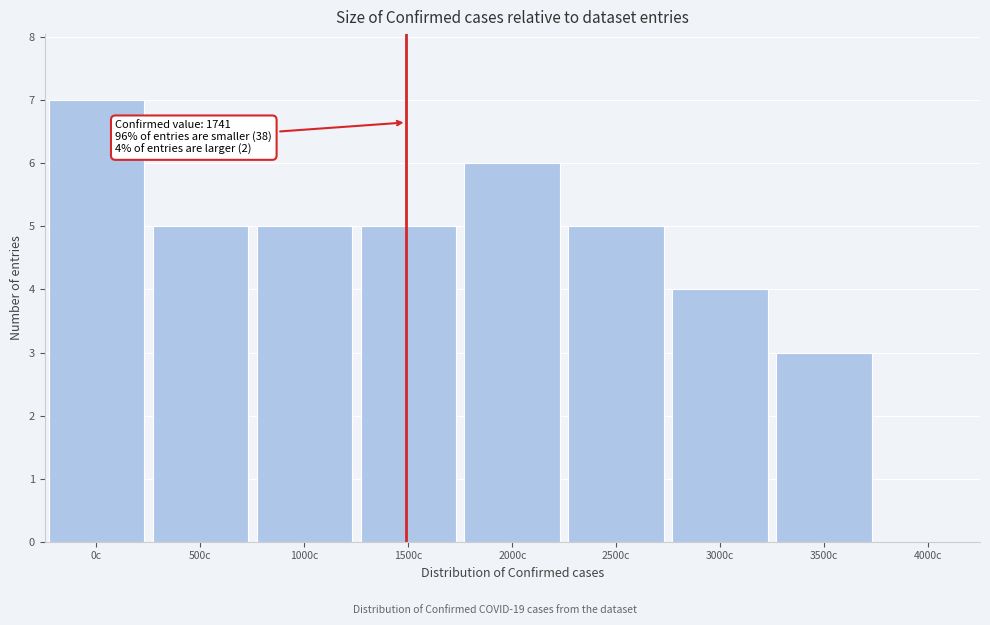

Reading left to right, list all the values displayed in this chart.

0c=7	500c=5	1000c=5	1500c=5	2000c=6	2500c=5	3000c=4	3500c=3	4000c=0